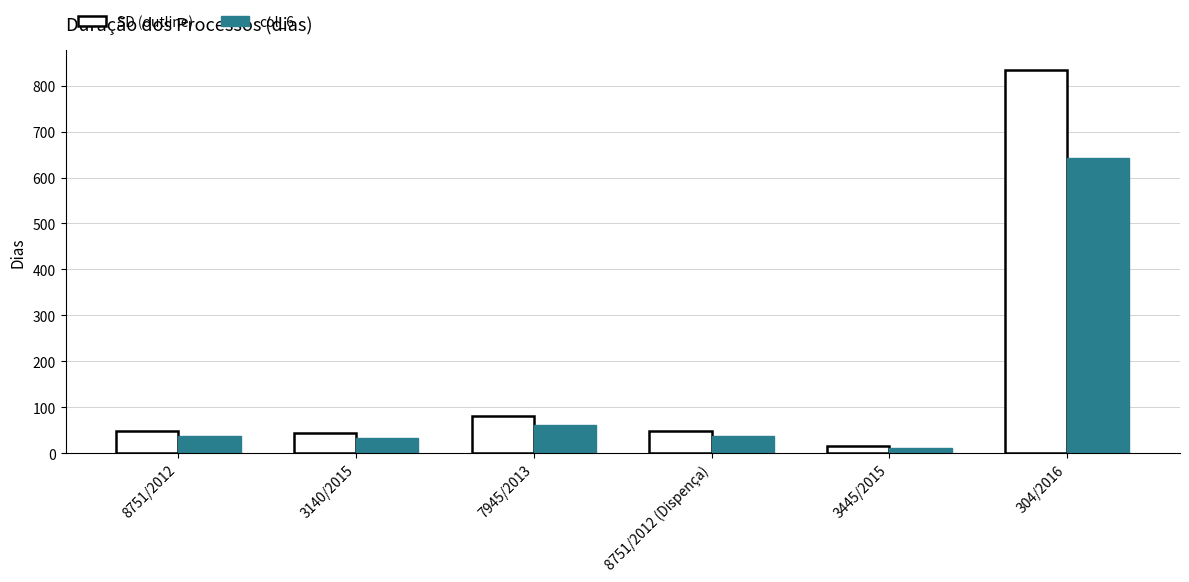

What is the difference between the SD (outline) values at 304/2016 and 7945/2013?

754.0